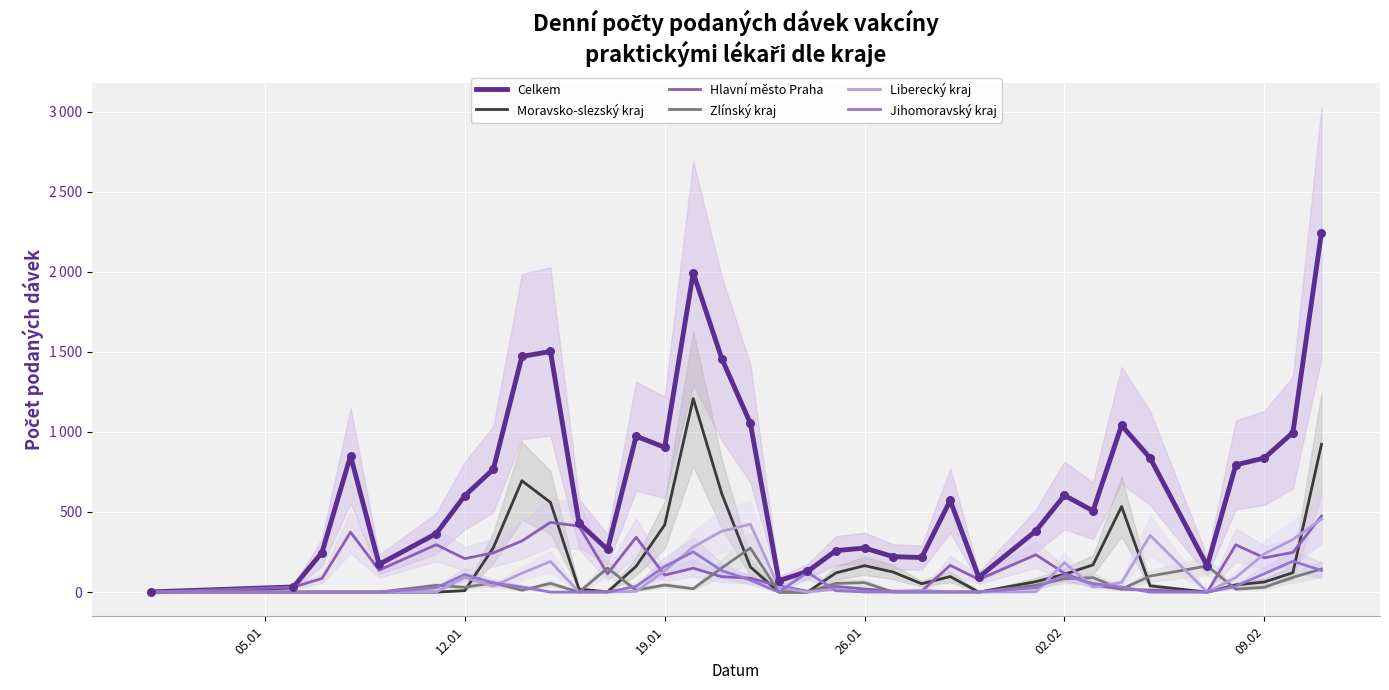

Is the value of Jihomoravský kraj at 19 greater than the value of Zlínský kraj at 12.01?

Yes